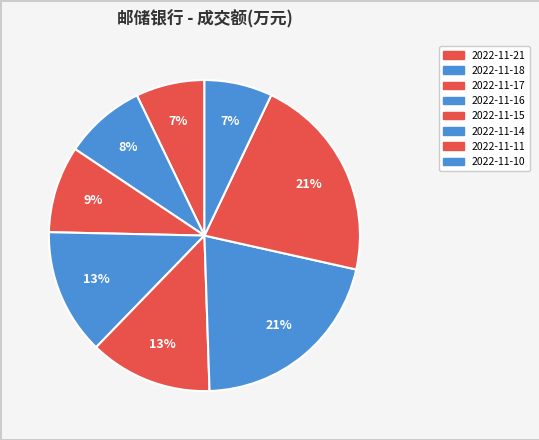

How many segments does this pie chart have?

8